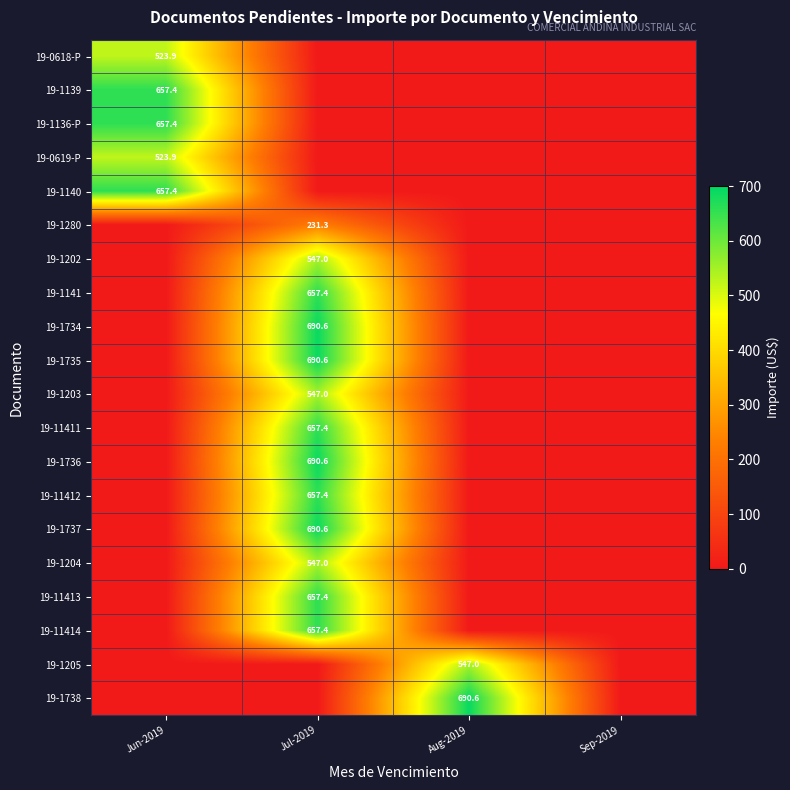

True or false: 19-1204 has a value of 547.0 at Jul-2019.

True